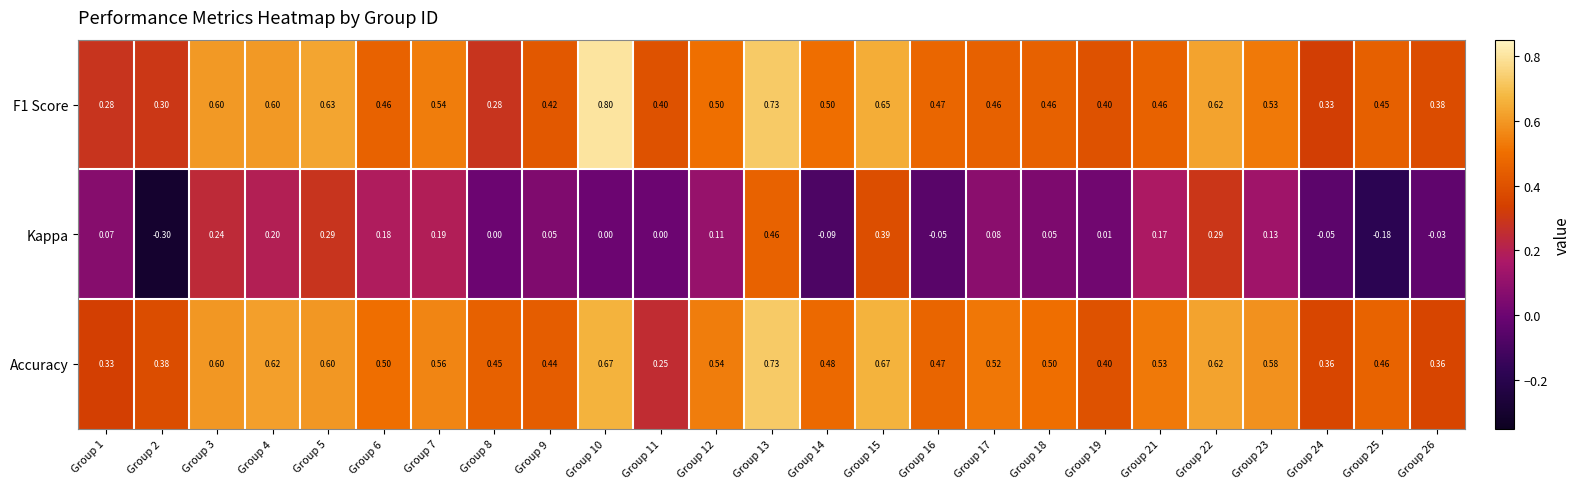

Is the value of Accuracy at Group 16 greater than the value of Kappa at Group 25?

Yes